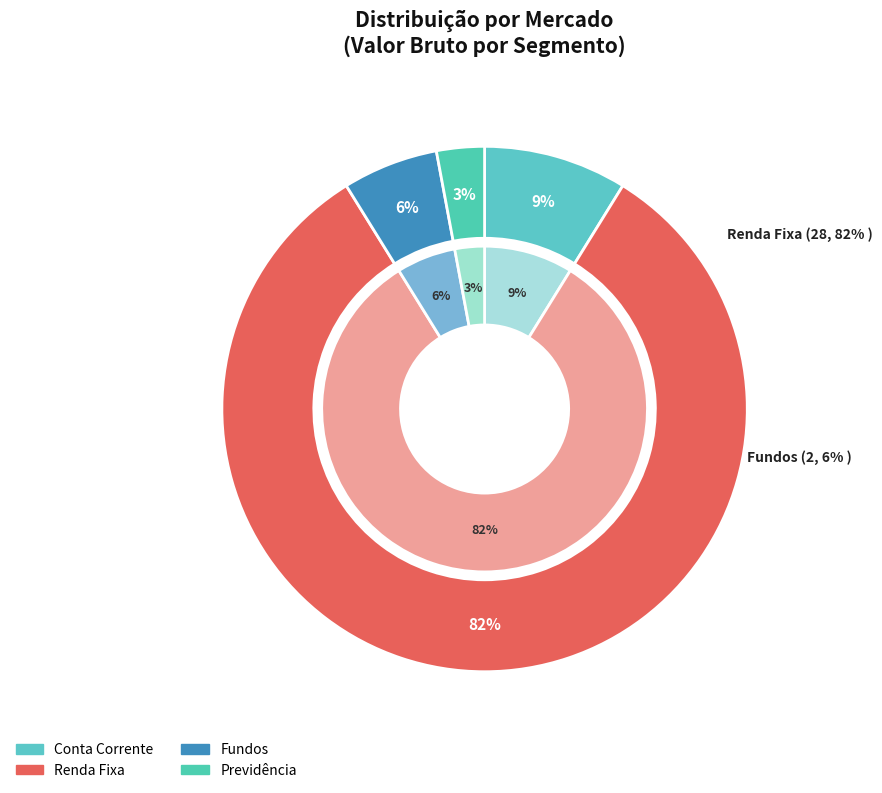

How much of the chart is everything except Conta Corrente?

91.2%